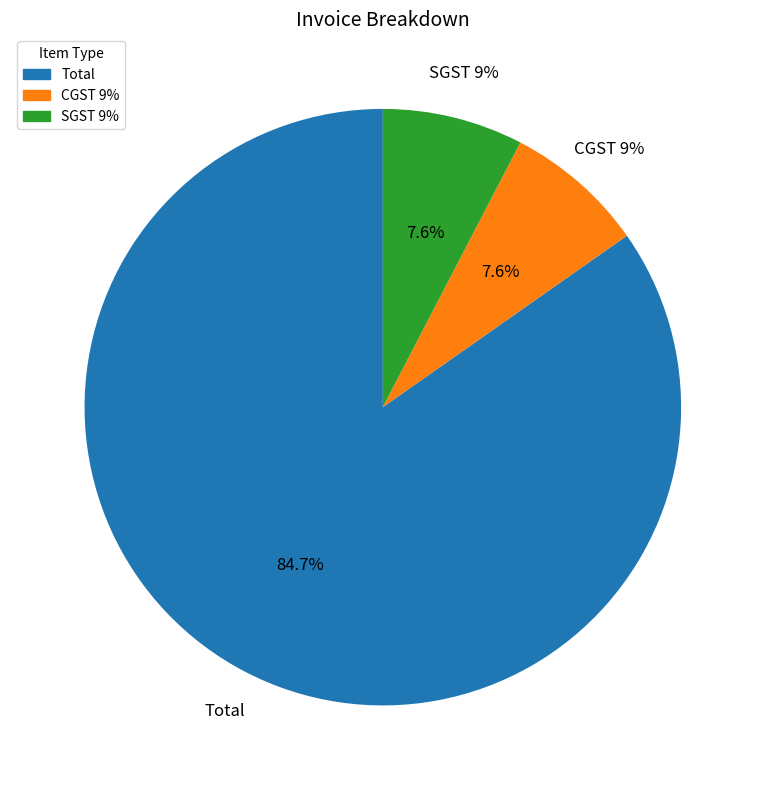

To the nearest percent, what is the difference between the largest and smallest slice percentages?

77%